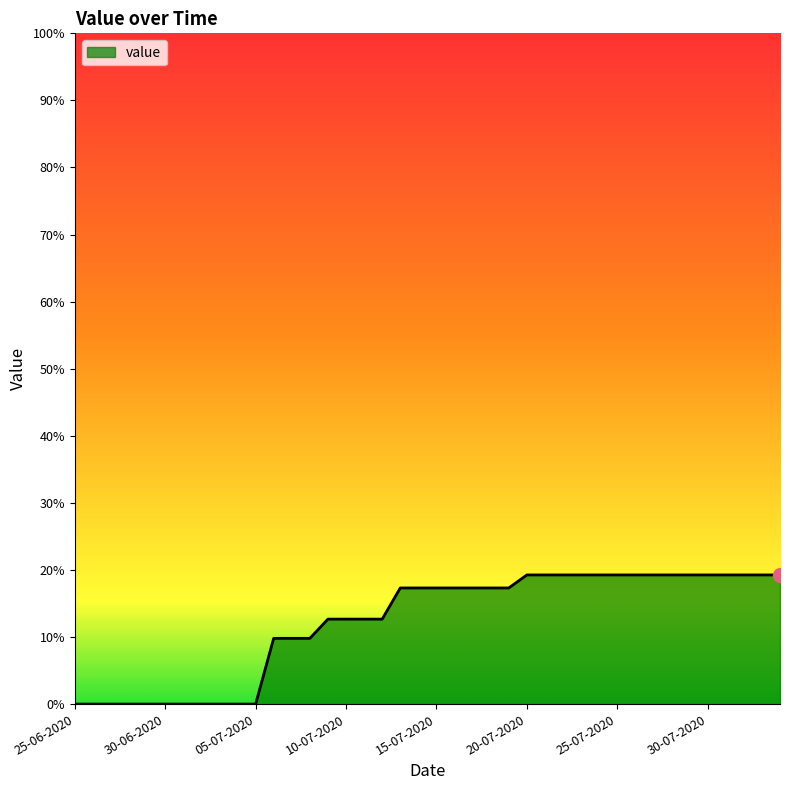

Does the chart have visible grid lines?

No